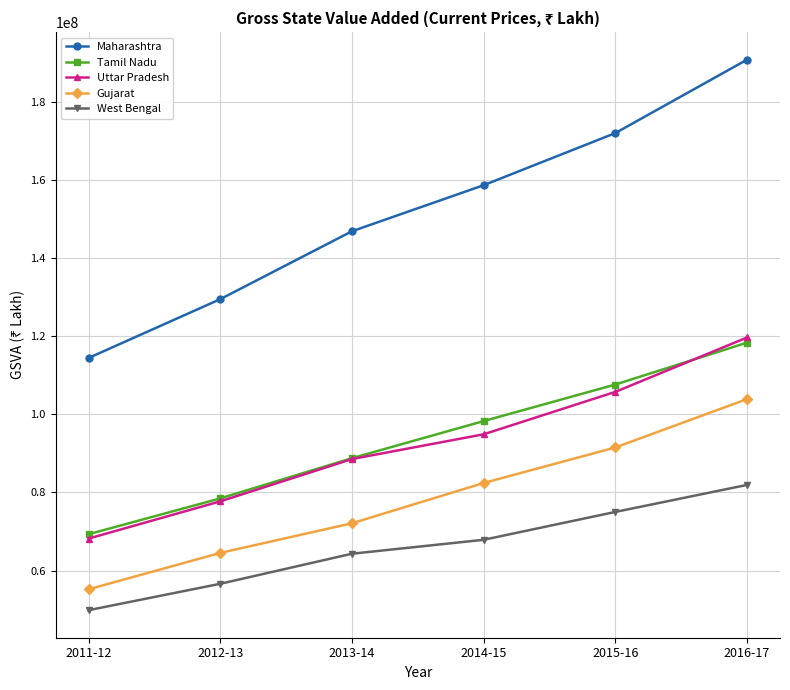

True or false: Uttar Pradesh and Tamil Nadu cross at least once.

True